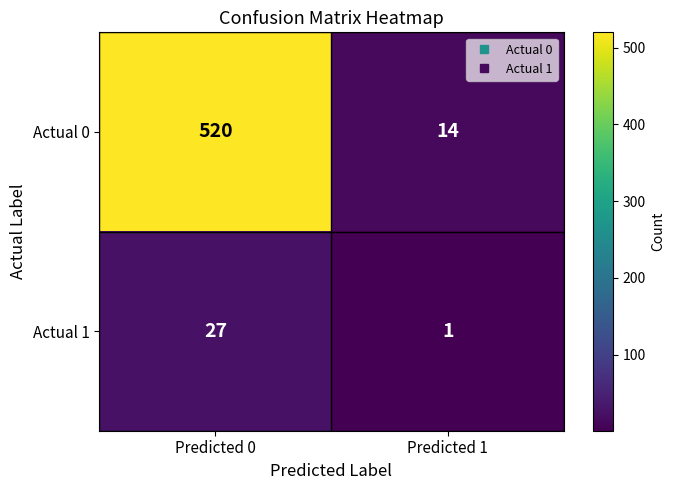

Which label corresponds to the largest value in the chart?

Predicted 0